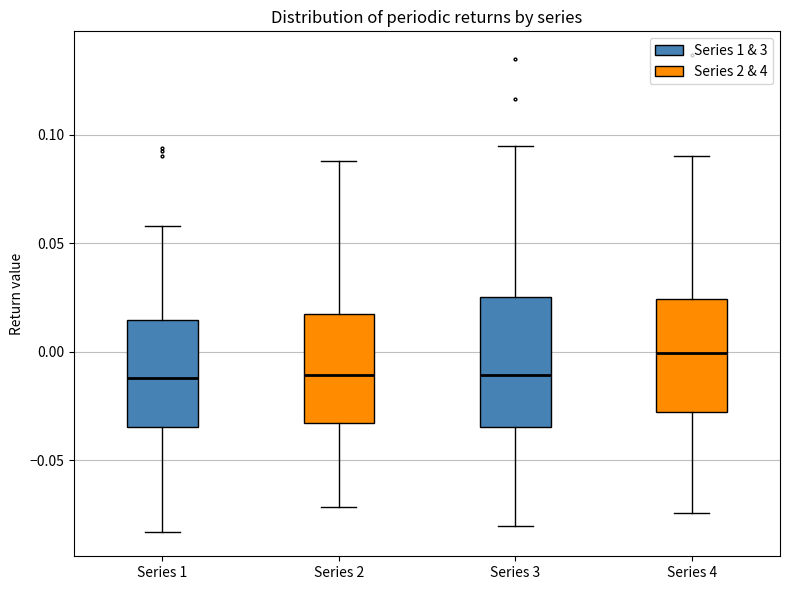

Reading left to right, read every box against the y-axis: the position of its median line, the range the box covers, and the ends of its whiskers. The values are not printed on the chart, so give them approximately, as read against the axis.

Series 1: median -0.010, box -0.035 to 0.015, whiskers -0.085 to 0.060
Series 2: median -0.010, box -0.035 to 0.015, whiskers -0.070 to 0.090
Series 3: median -0.010, box -0.035 to 0.025, whiskers -0.080 to 0.095
Series 4: median 0.000, box -0.030 to 0.025, whiskers -0.075 to 0.090